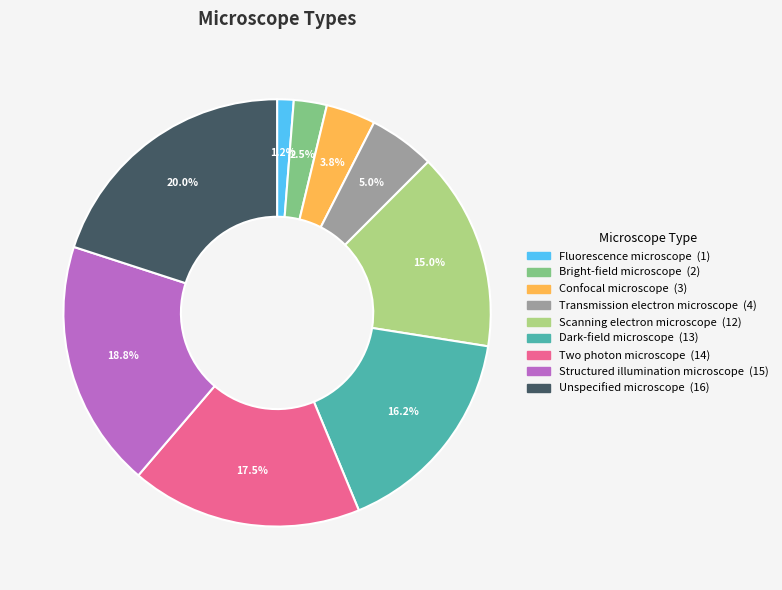

Is it true that Structured illumination microscope is 26% of the pie?

False